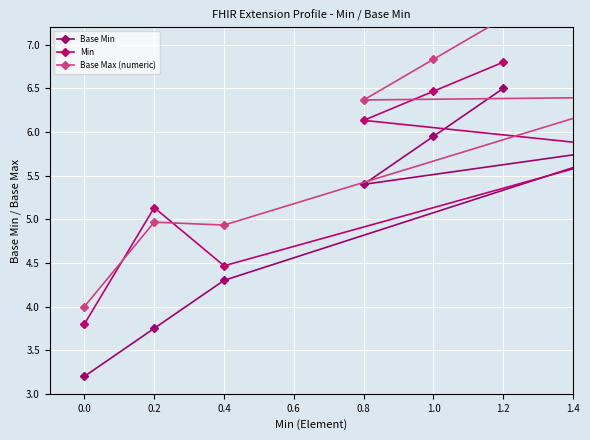

What is the difference between the highest and lowest values at 1.2?

0.8